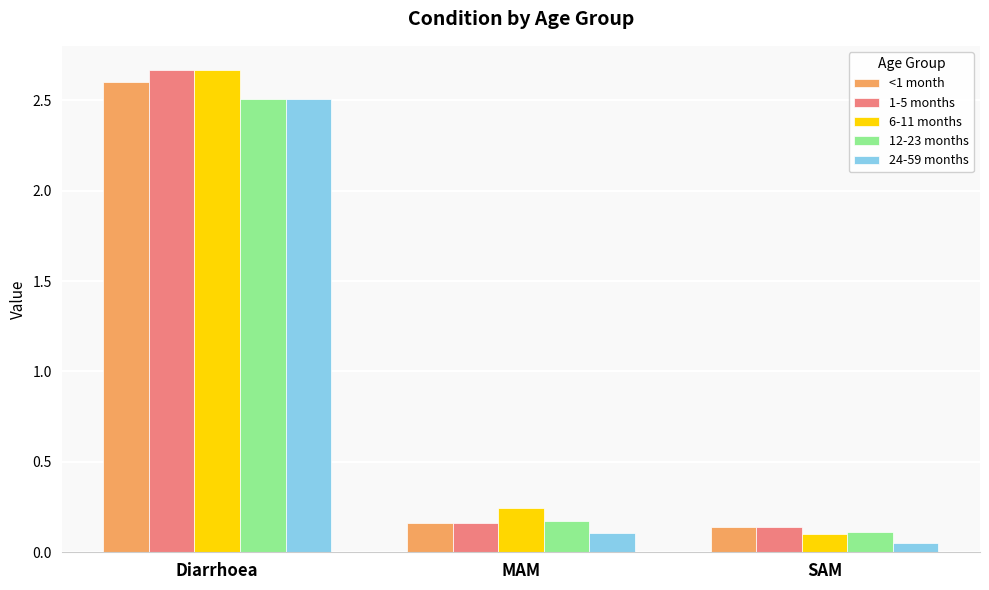

The <1 month series shows 2.6 at Diarrhoea. True or false?

True